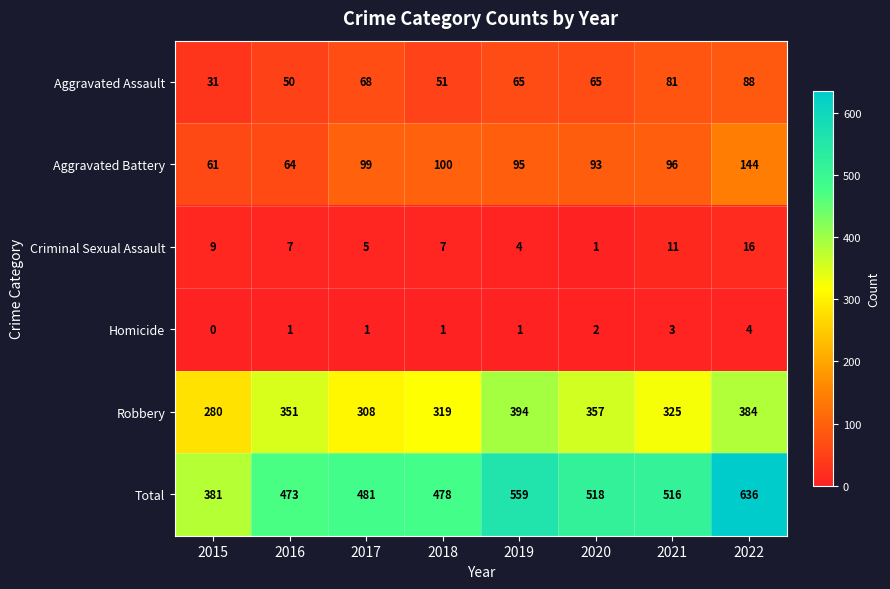

What is the difference between the highest and lowest values at 2016?

472